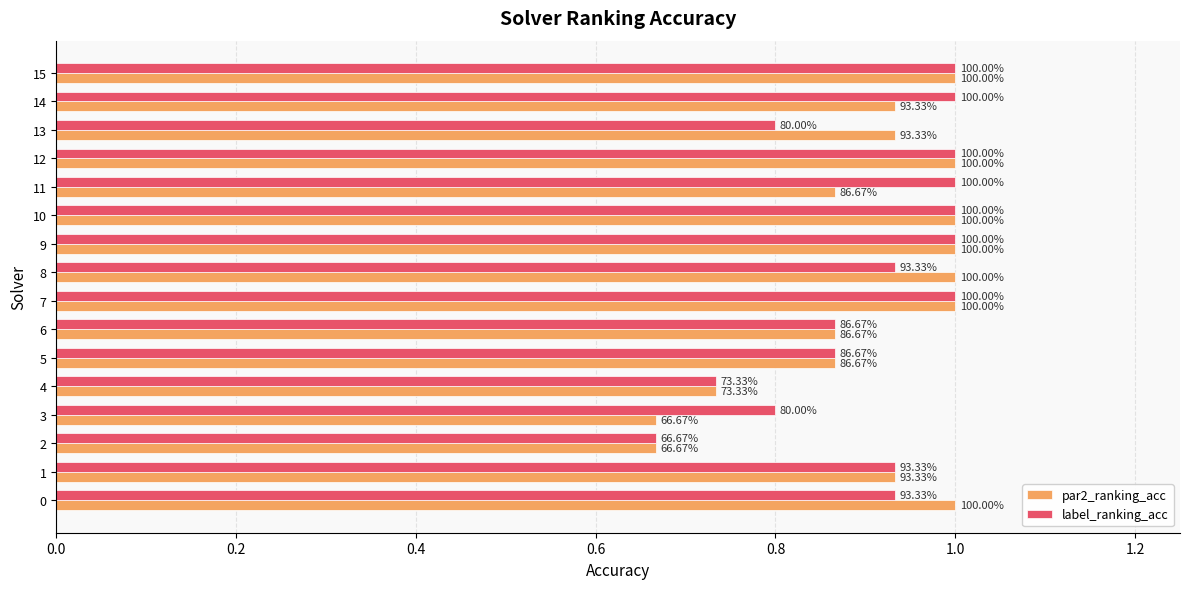

What is the difference between the second highest and second lowest values in the par2_ranking_acc series?

0.3